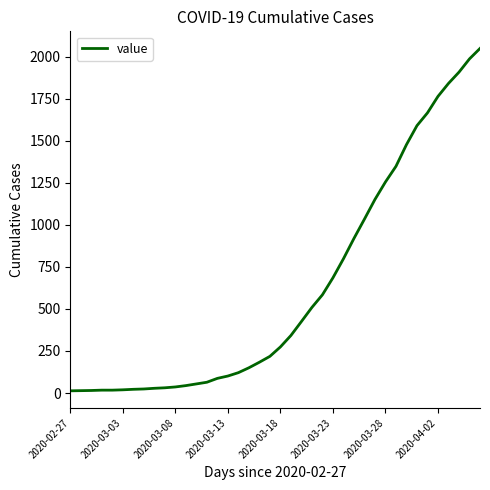

Does the chart have visible grid lines?

No